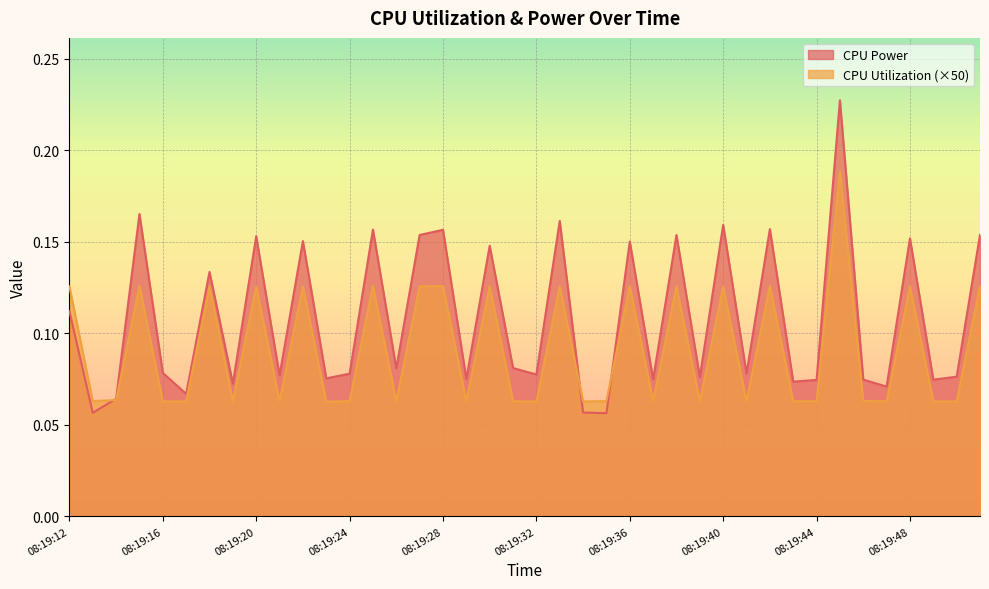

True or false: CPU Utilization and CPU Power intersect in this chart.

True